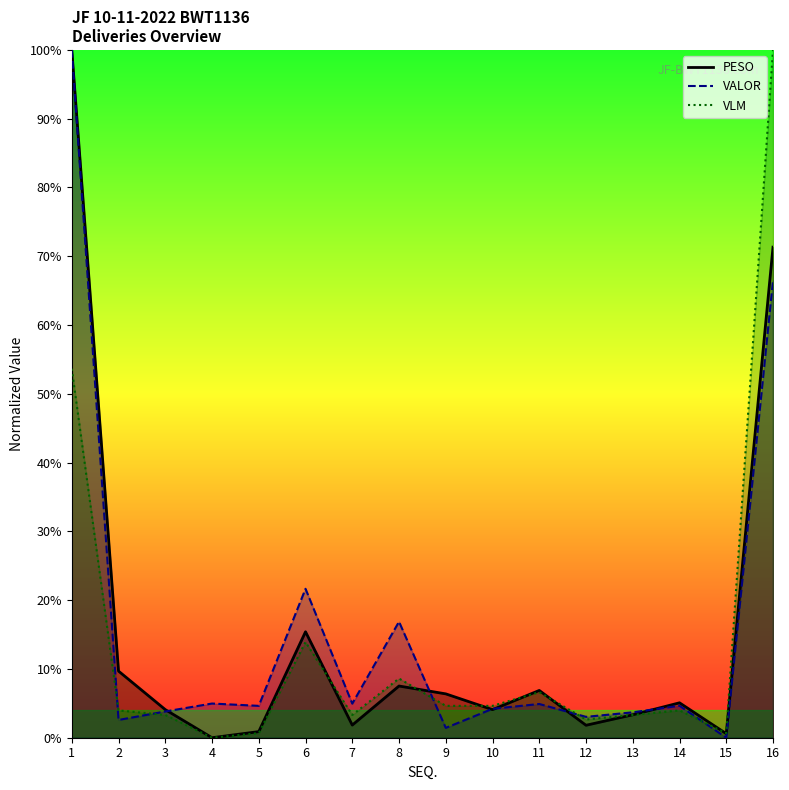

At which label is PESO closest to 50?

16